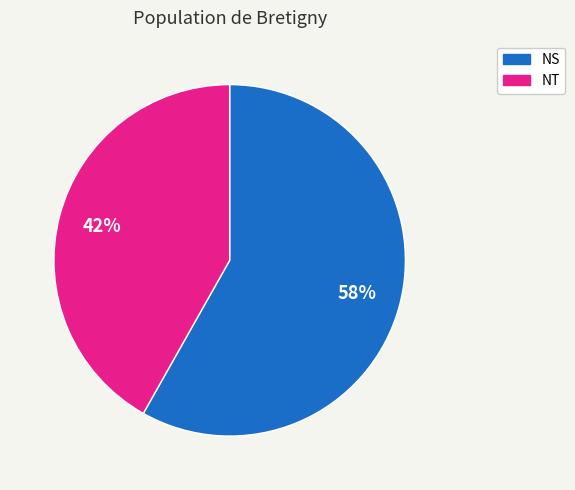

Is the sum of NS and NT greater than half?

Yes